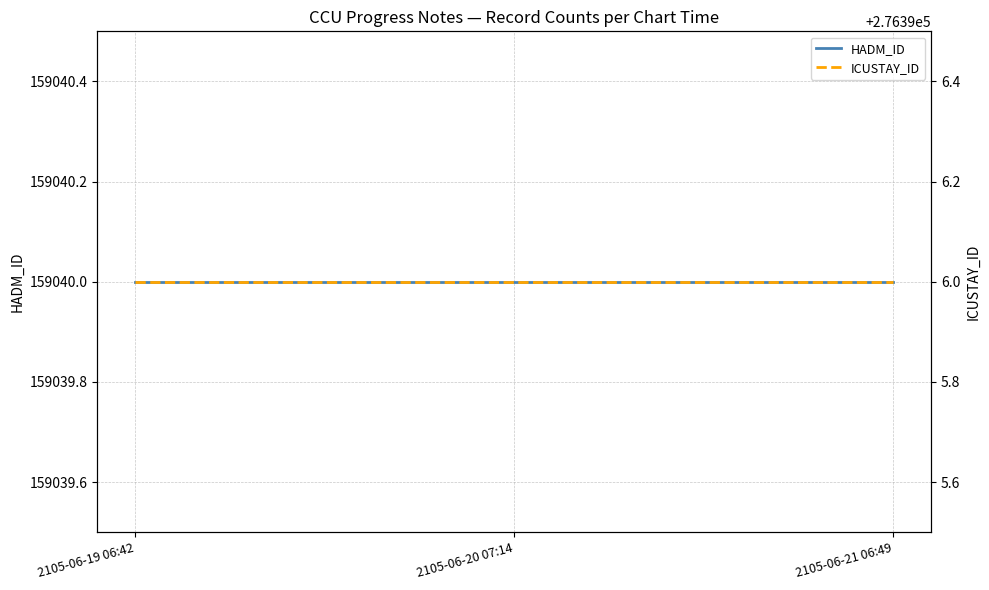

Reading left to right, list all the values displayed in this chart.

HADM_ID: 2105-06-19 06:42=159040	2105-06-20 07:14=159040	2105-06-21 06:49=159040
ICUSTAY_ID: 2105-06-19 06:42=276396	2105-06-20 07:14=276396	2105-06-21 06:49=276396